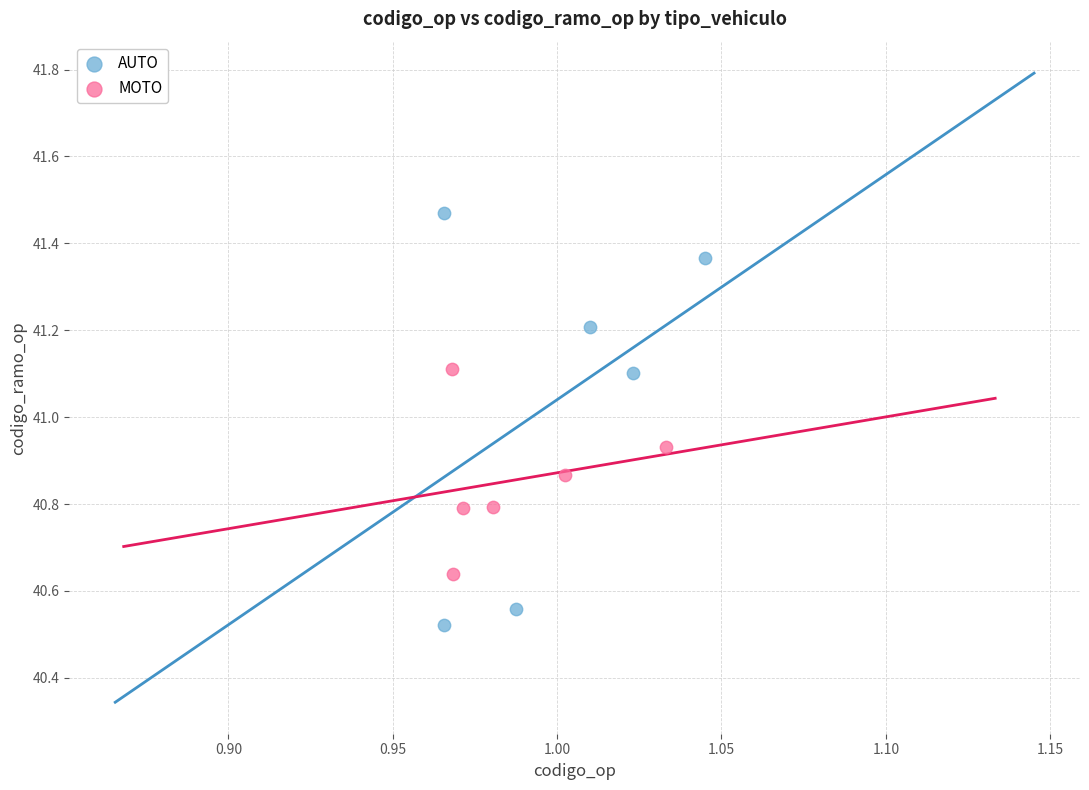

Which series contains the lowest Y value?

AUTO